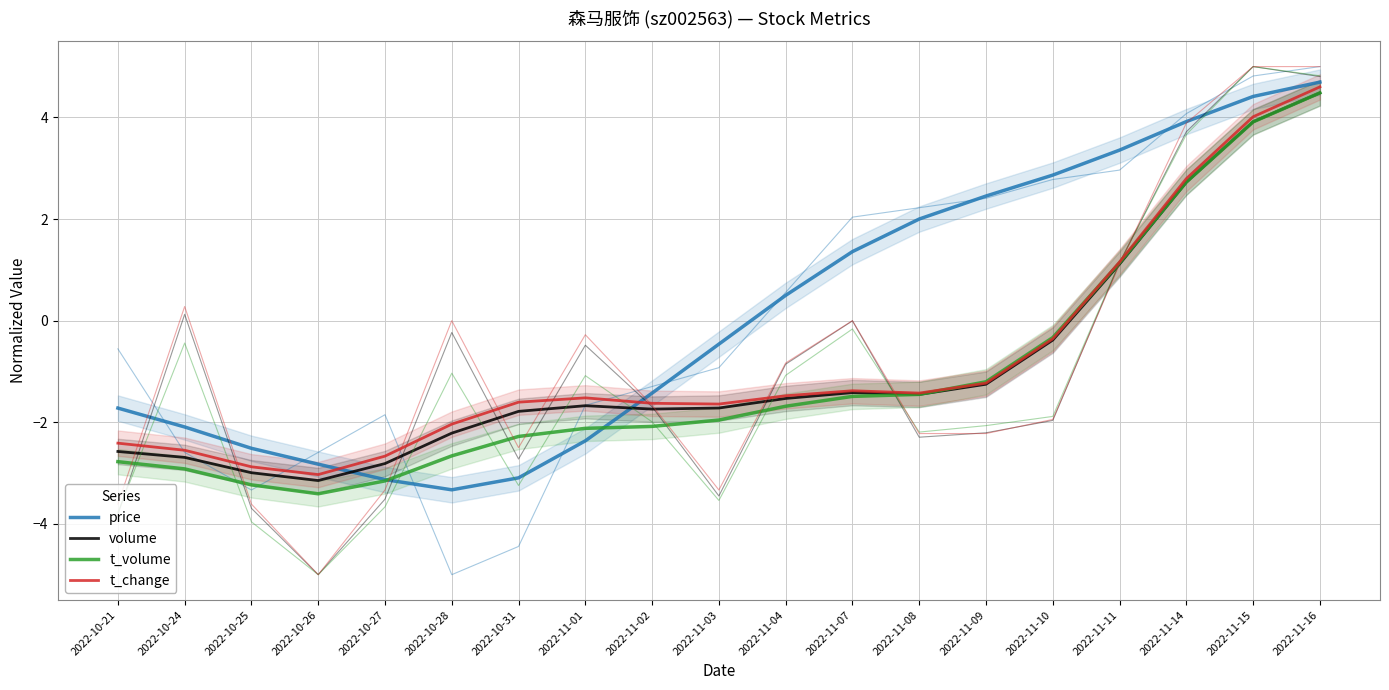

How many values in the t_volume series are below -1?

14